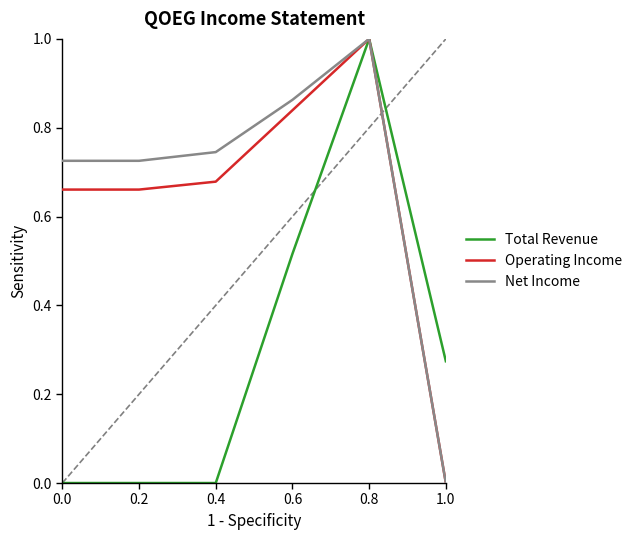

The Total Revenue series shows 0.0 at 0.0. True or false?

True